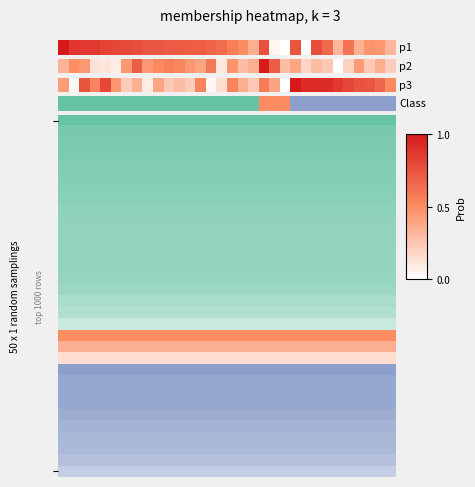

What is the difference between the values at 4 and 24?

0.1